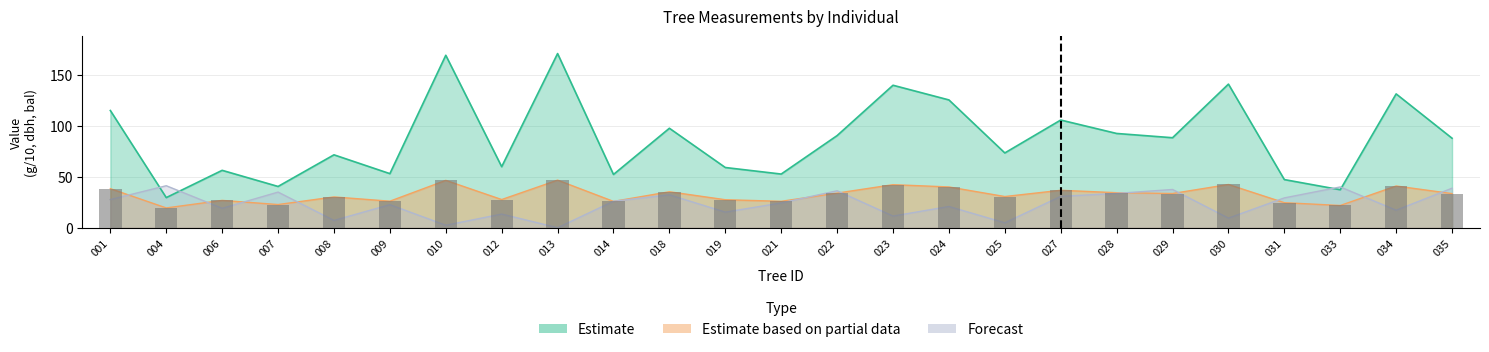

What is the value of the dbh bar at the 7th from the left?

46.4